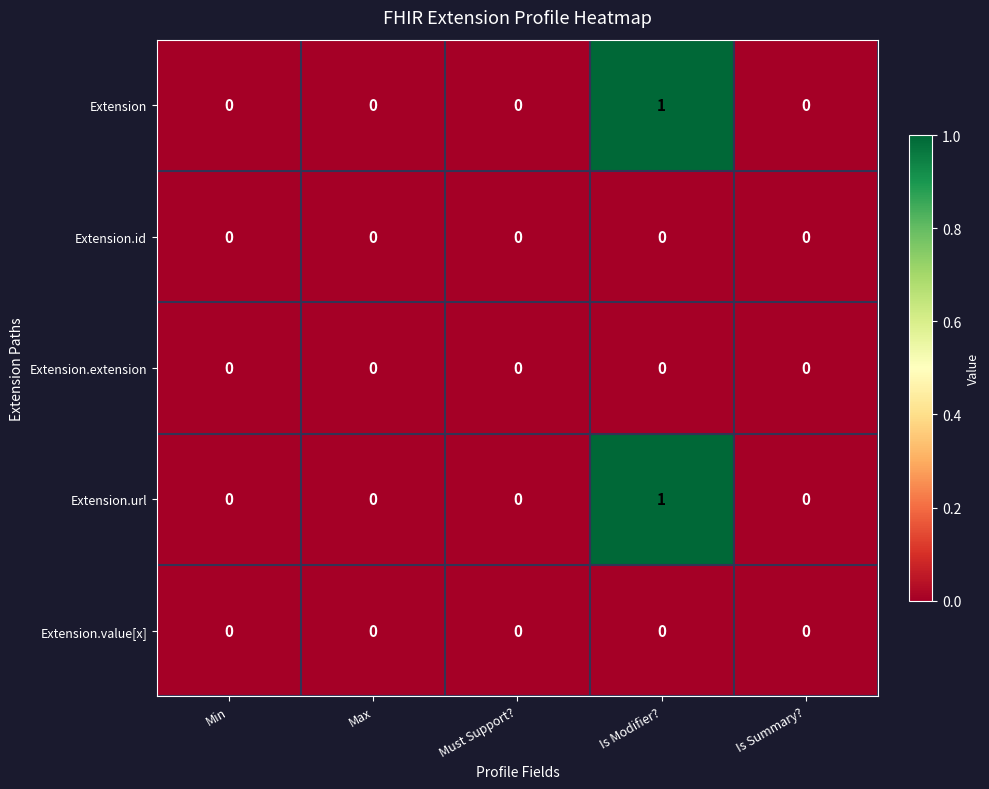

Is the value of Extension.id at Must Support? greater than the value of Extension.url at Is Modifier??

No